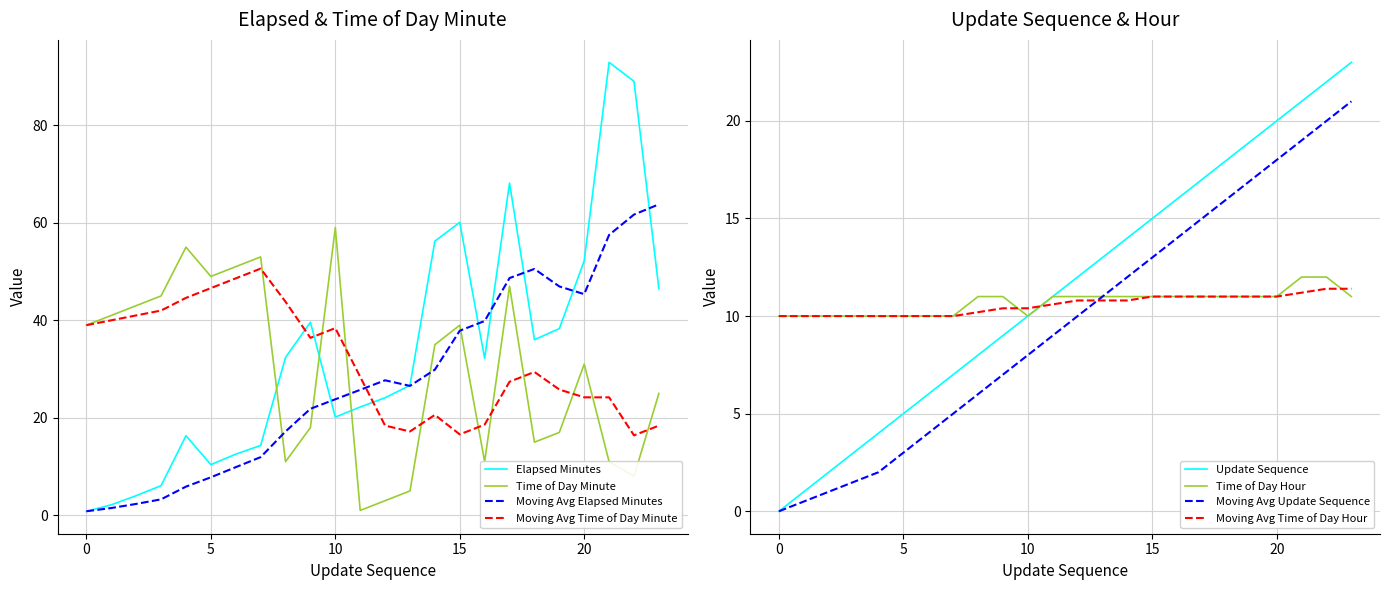

At which label is time_of_day_hour closest to 11?

8